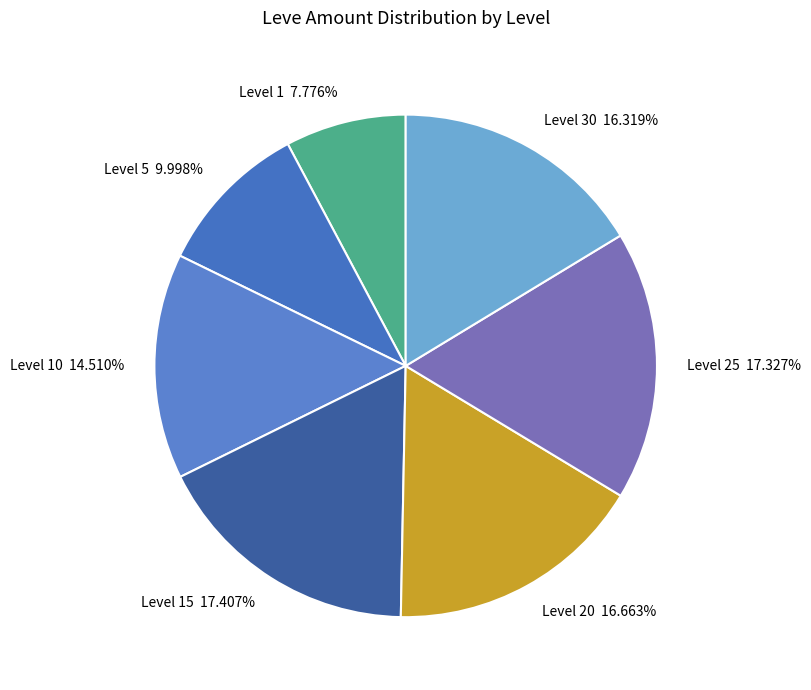

Is there any slice that represents more than half of the pie?

No